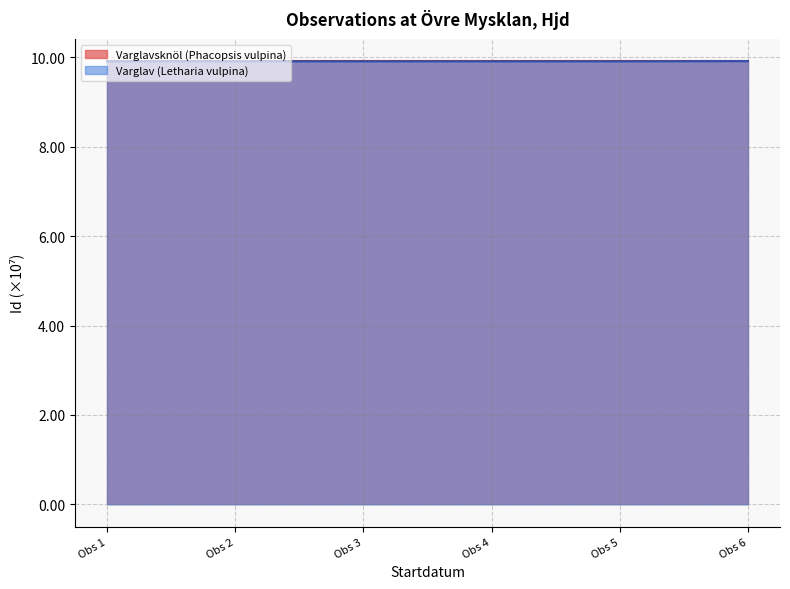

What is the maximum value shown in the chart?

9.9